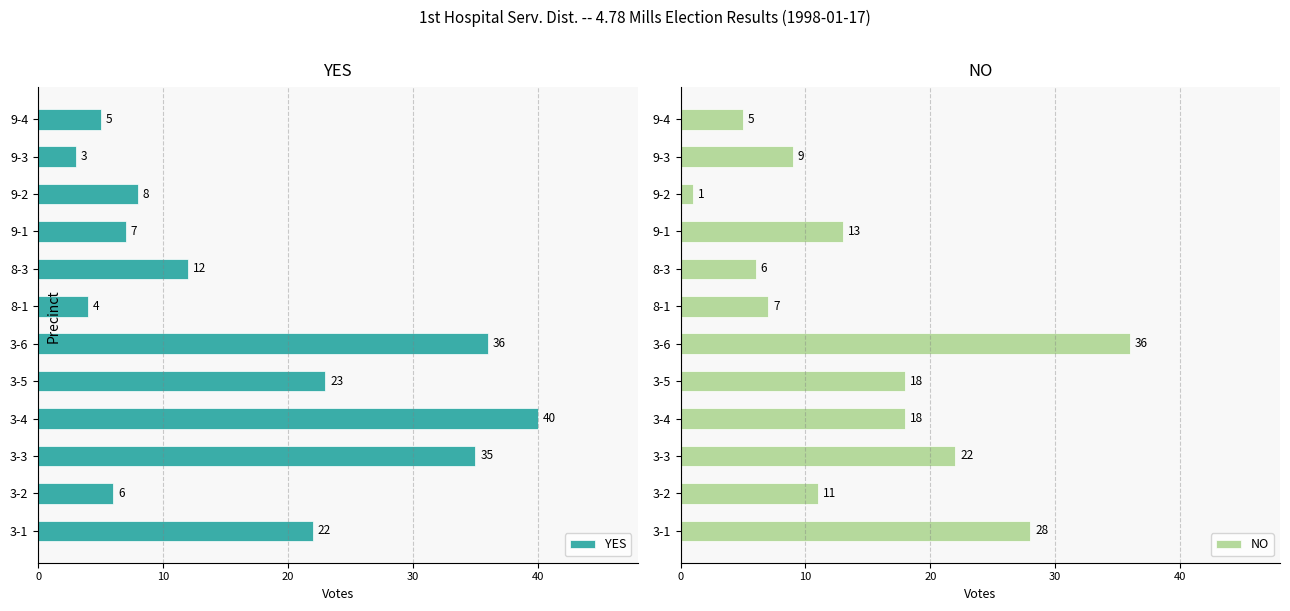

Which series has the widest spread of values?

YES